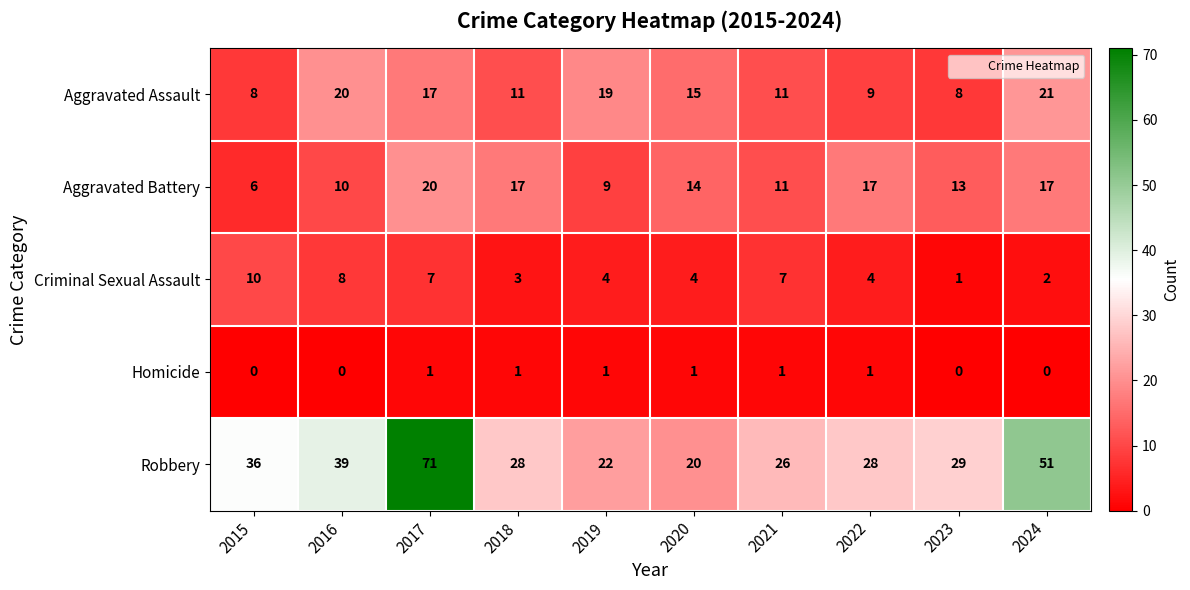

Between 2015 and 2023, which series saw the biggest shift?

Criminal Sexual Assault